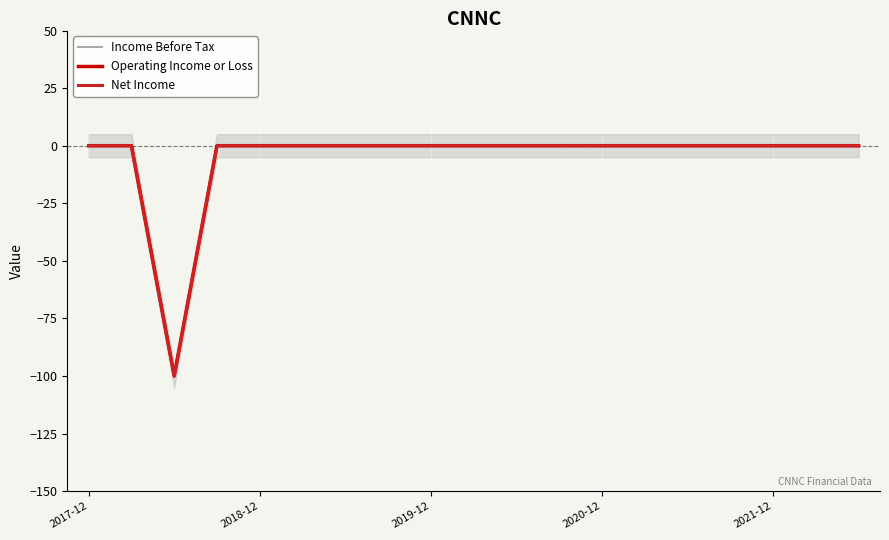

How many interior local valleys does the Net Income series have?

1